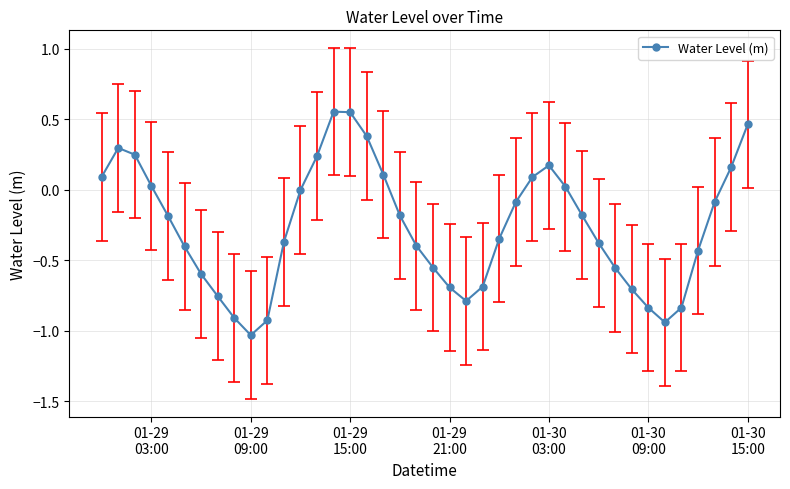

How many distinct data groups are displayed?

1